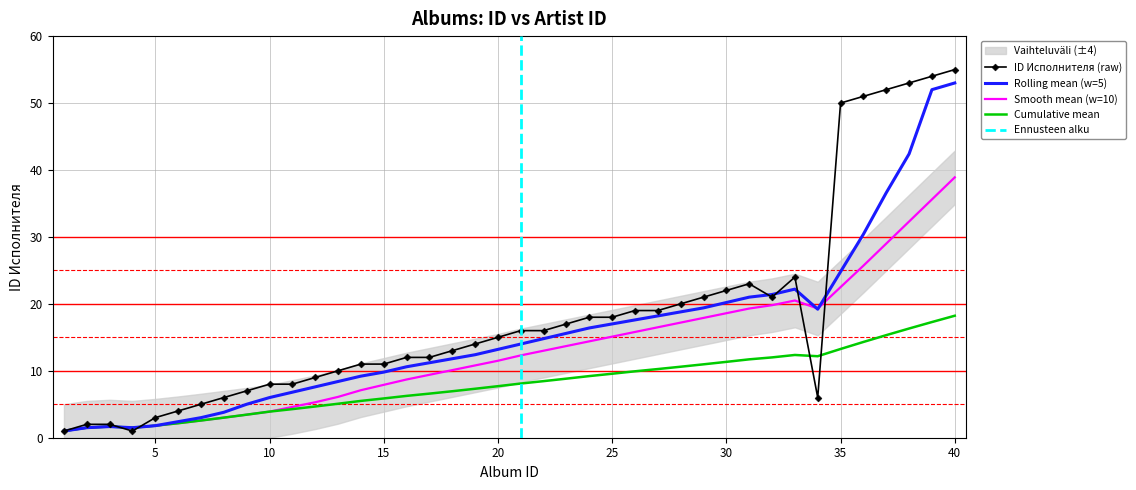

What is the ratio of the value at 37 to the value at 18?

4.0